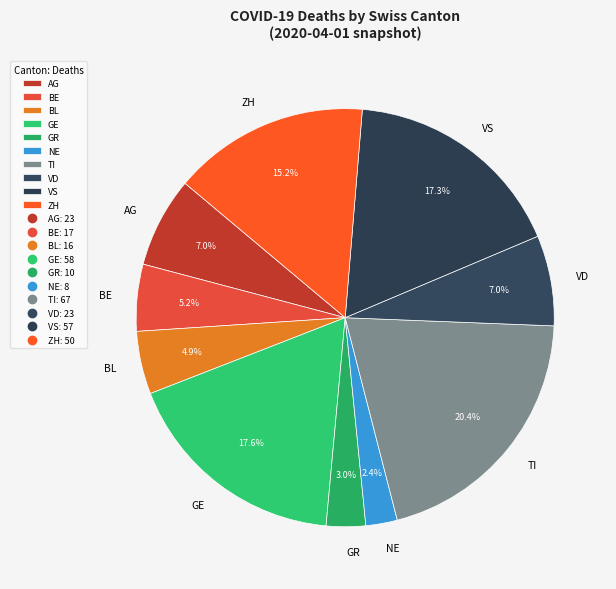

How much of the chart is everything except TI?

79.6%